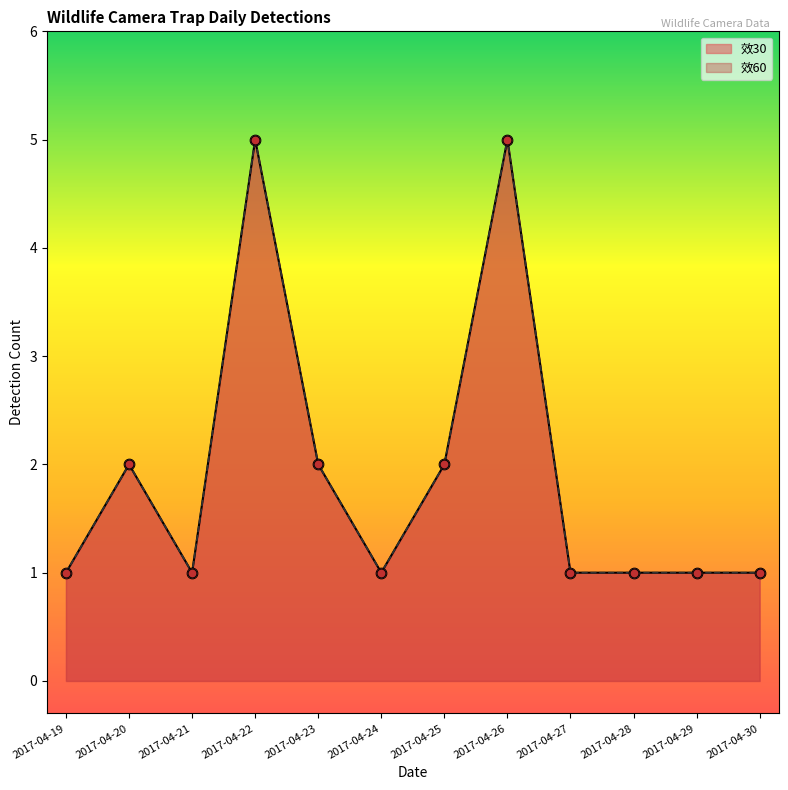

What are all the series names shown in the legend?

效30, 效60